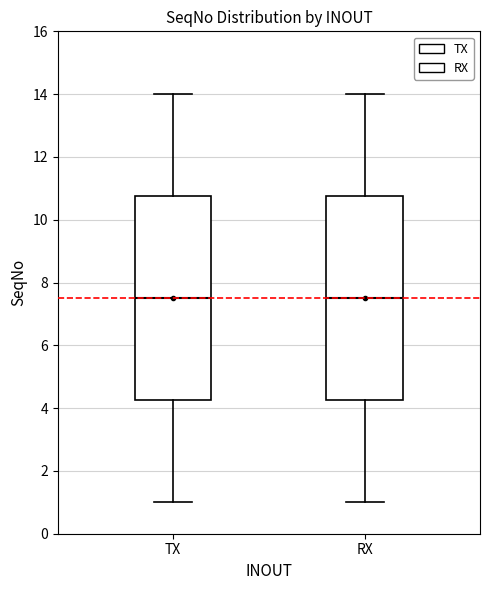

Where is the upper edge of the box for RX on the y-axis? The values are not printed on the chart, so give them approximately, as read against the axis.

10.8